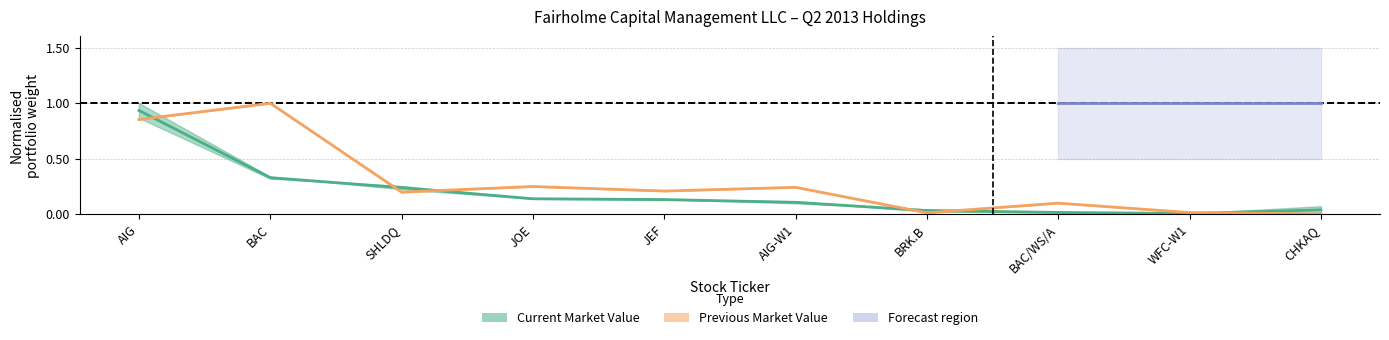

Between SHLDQ and AIG-W1, which is larger?

SHLDQ